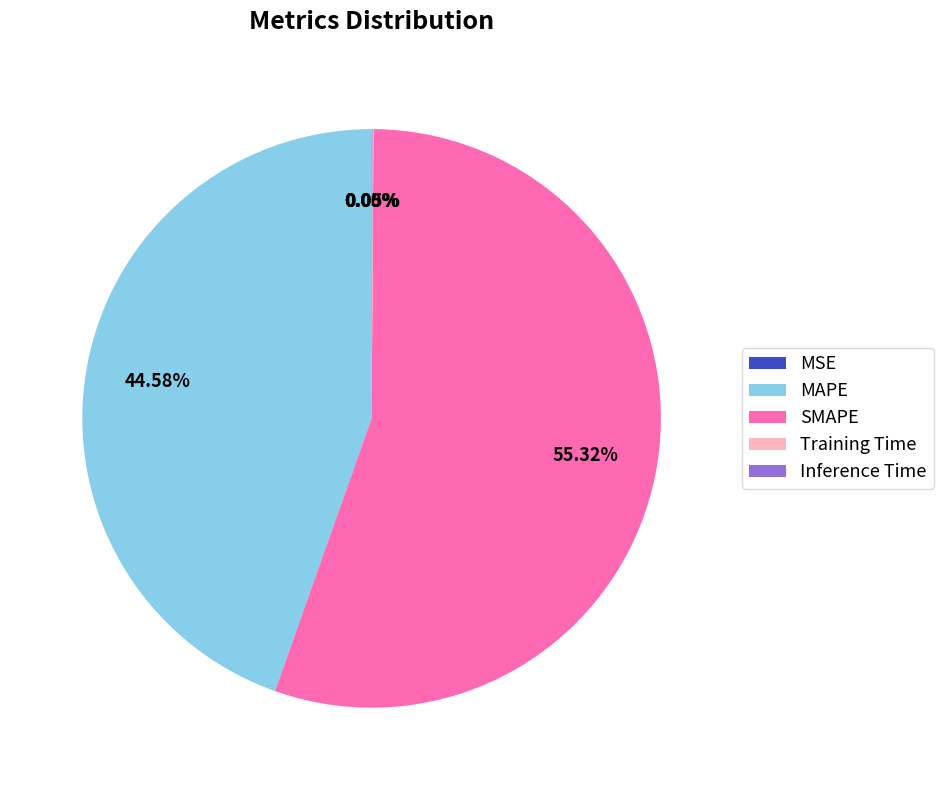

Which slice represents more than half of the pie?

SMAPE